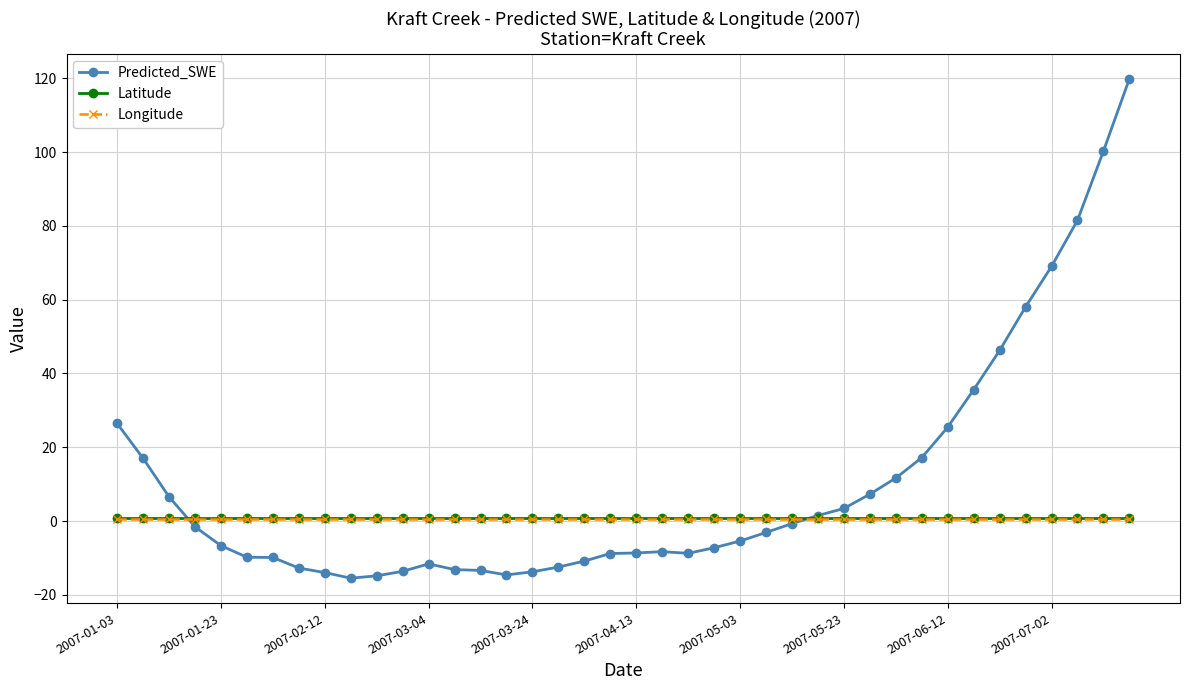

What is the smallest value displayed?

-15.5